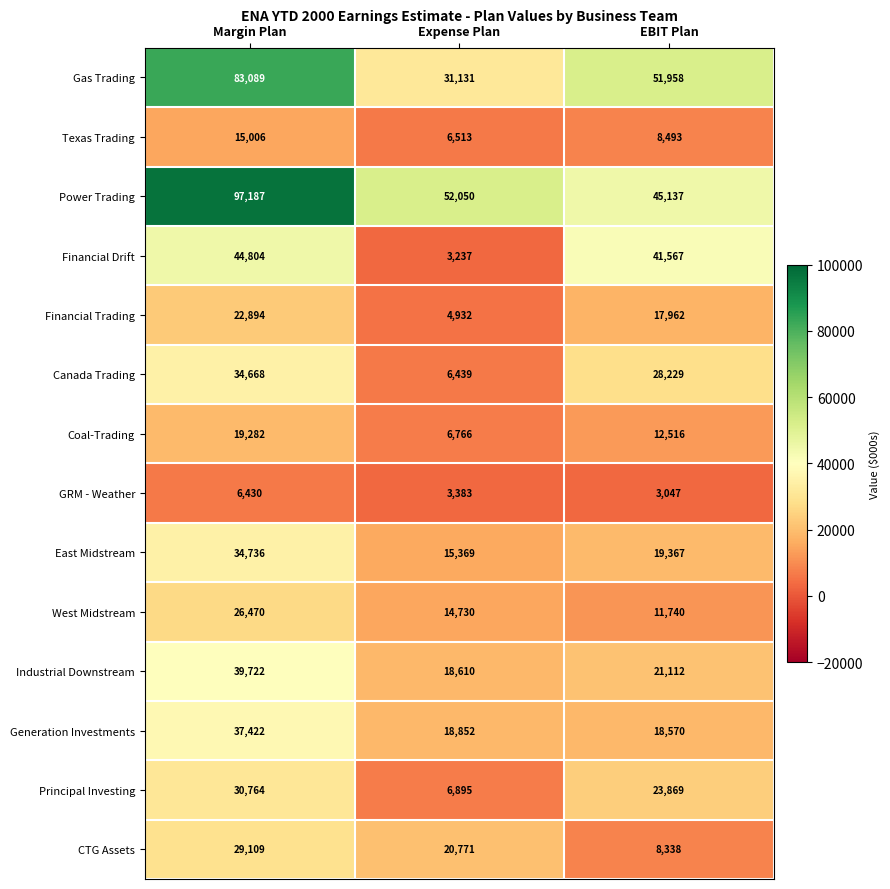

Which series changed the most between Expense Plan and EBIT Plan?

Financial Drift